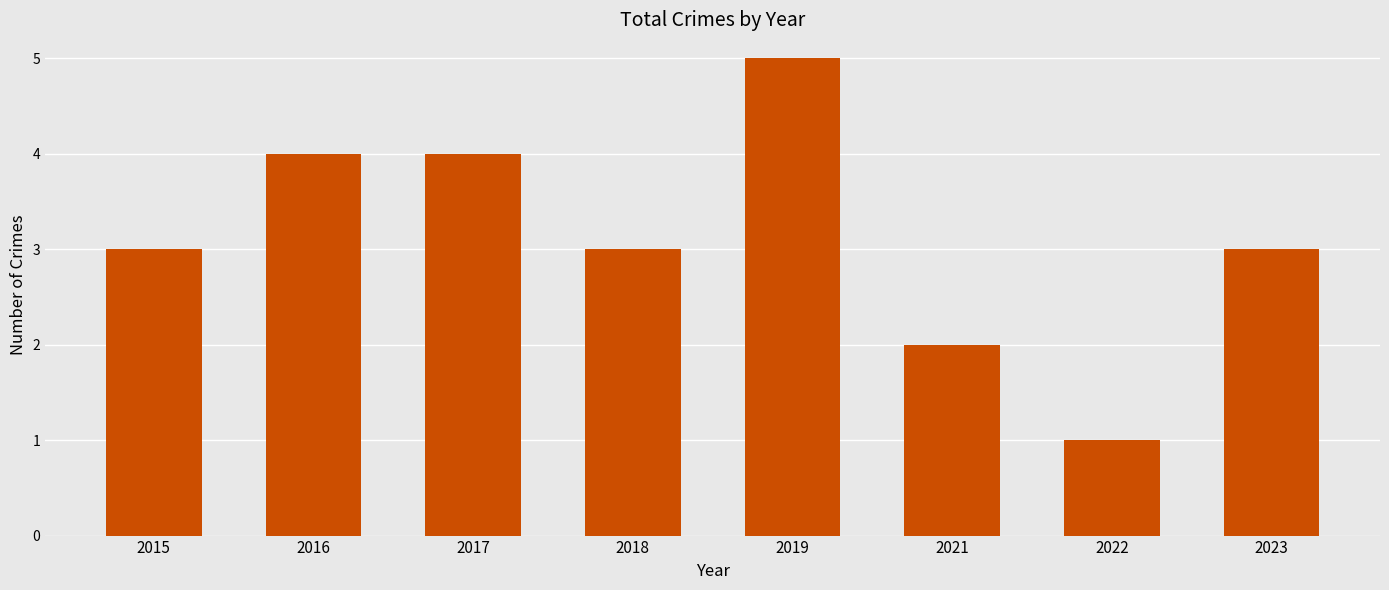

Which category has the highest value across all series?

2019